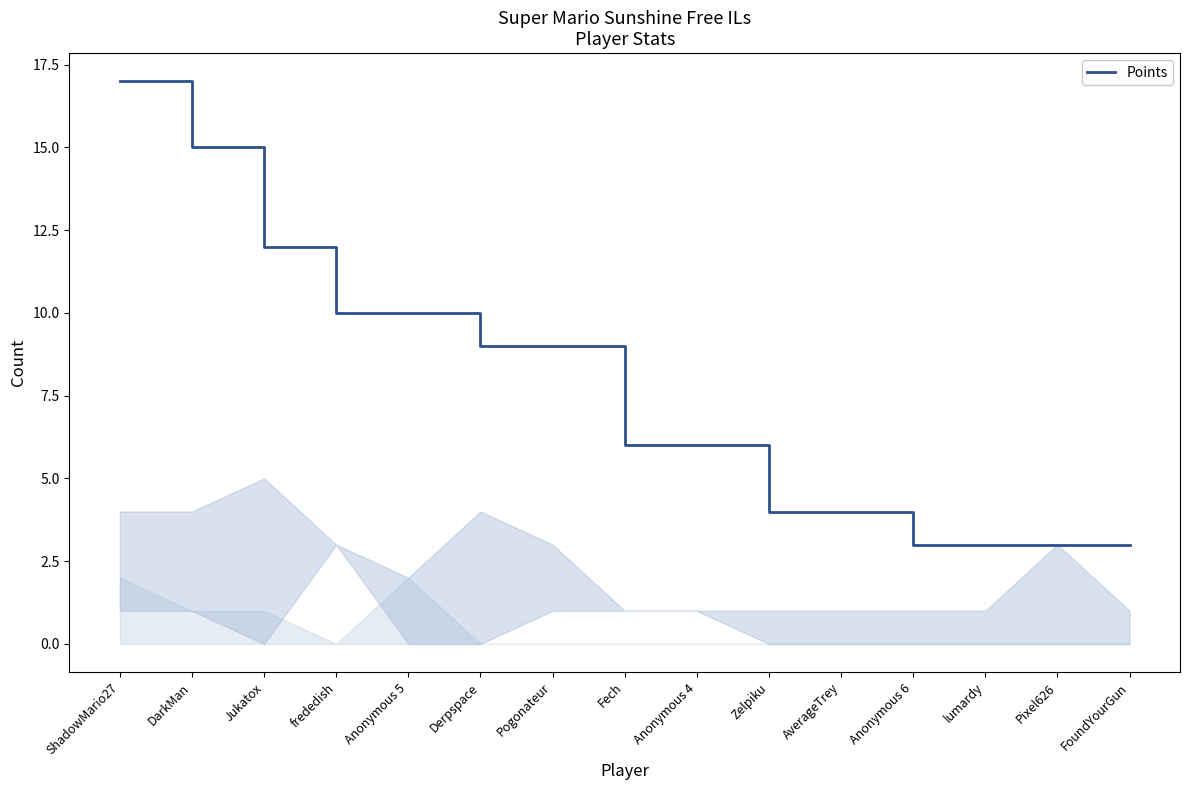

What is the change in value from Pogonateur to Zelpiku?

-5